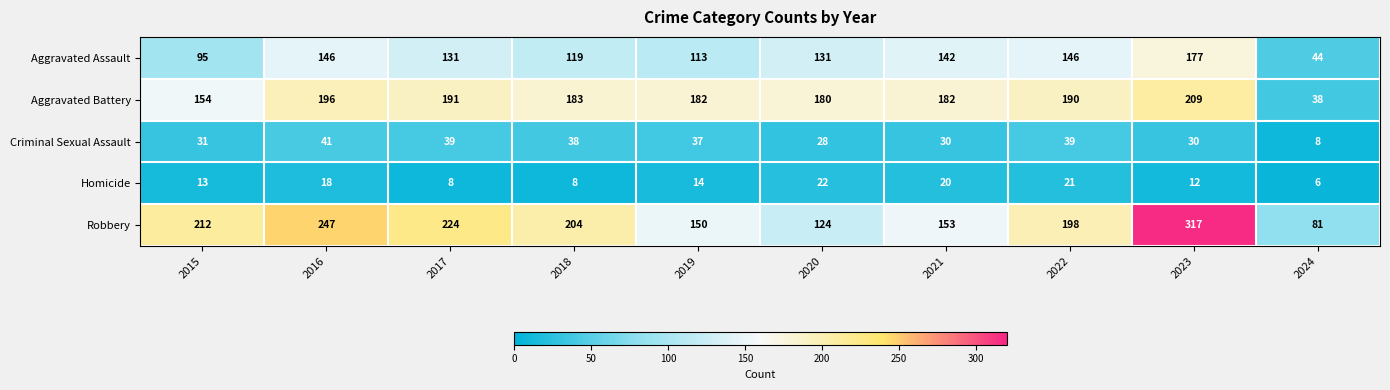

Which label corresponds to the largest value in the chart?

2023